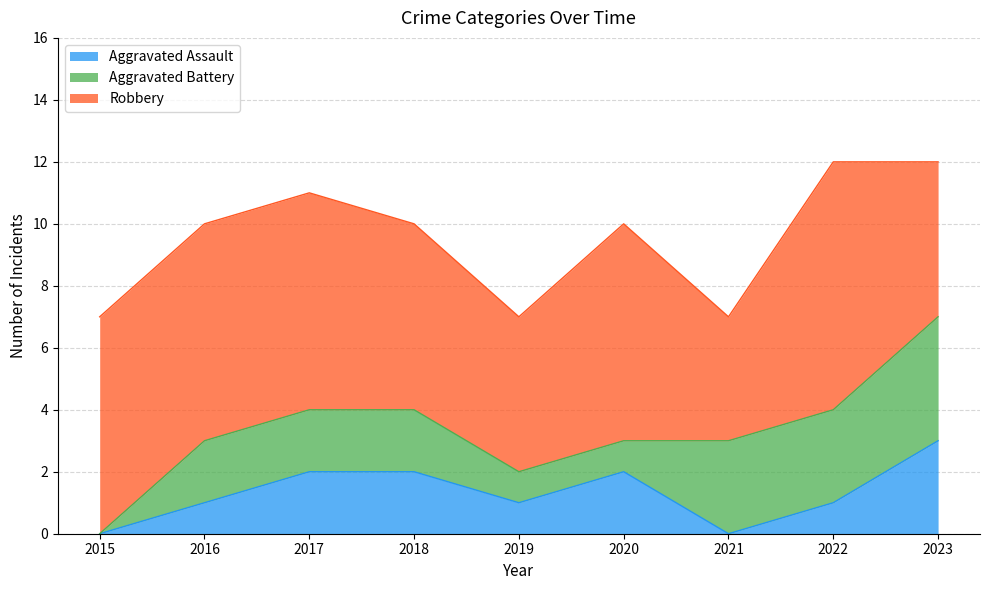

At how many categories does at least one series exceed 3?

9